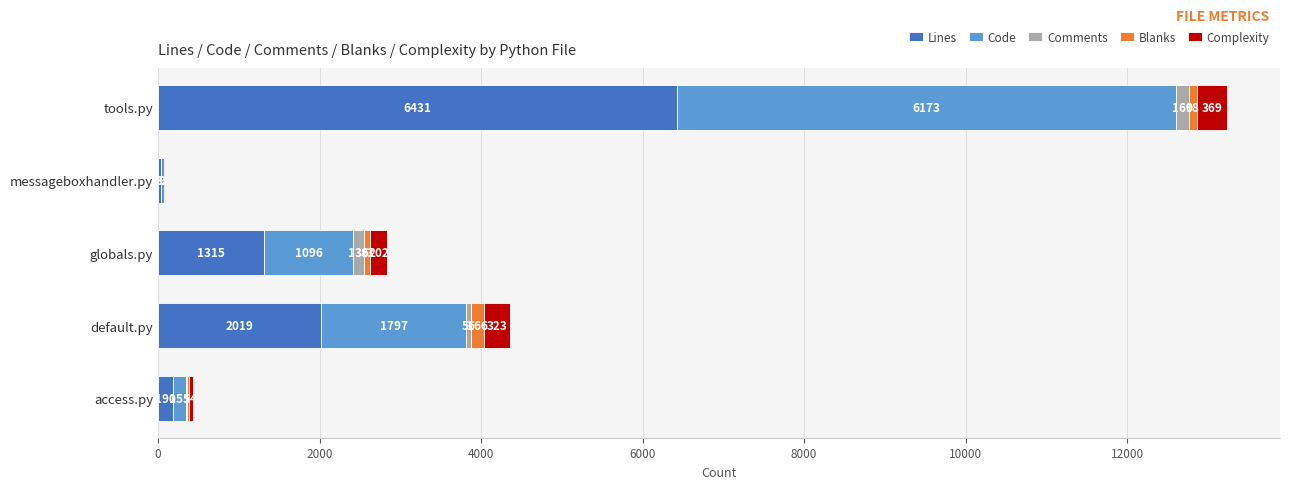

What is the maximum value for Lines?

6431